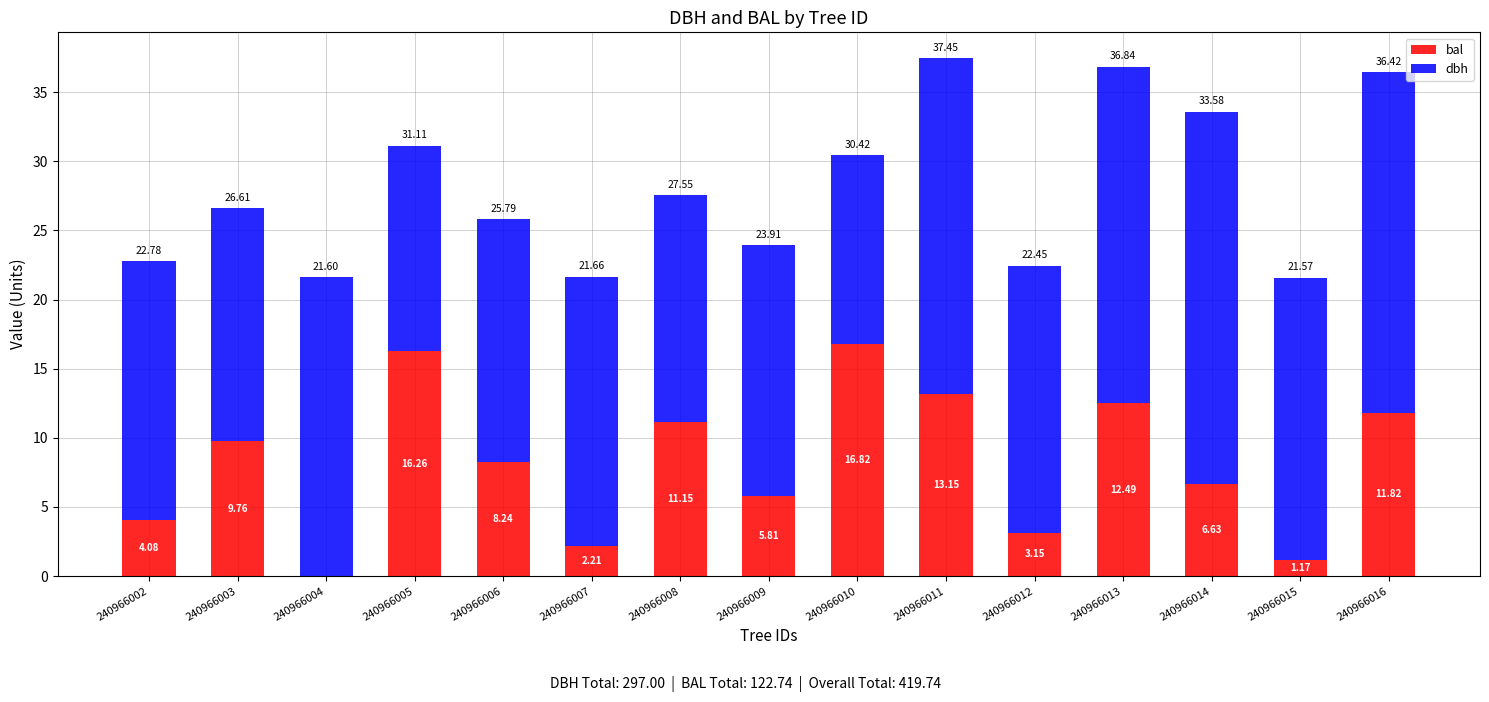

What is the sum of the bal values at 240966008 and 240966016?

23.0